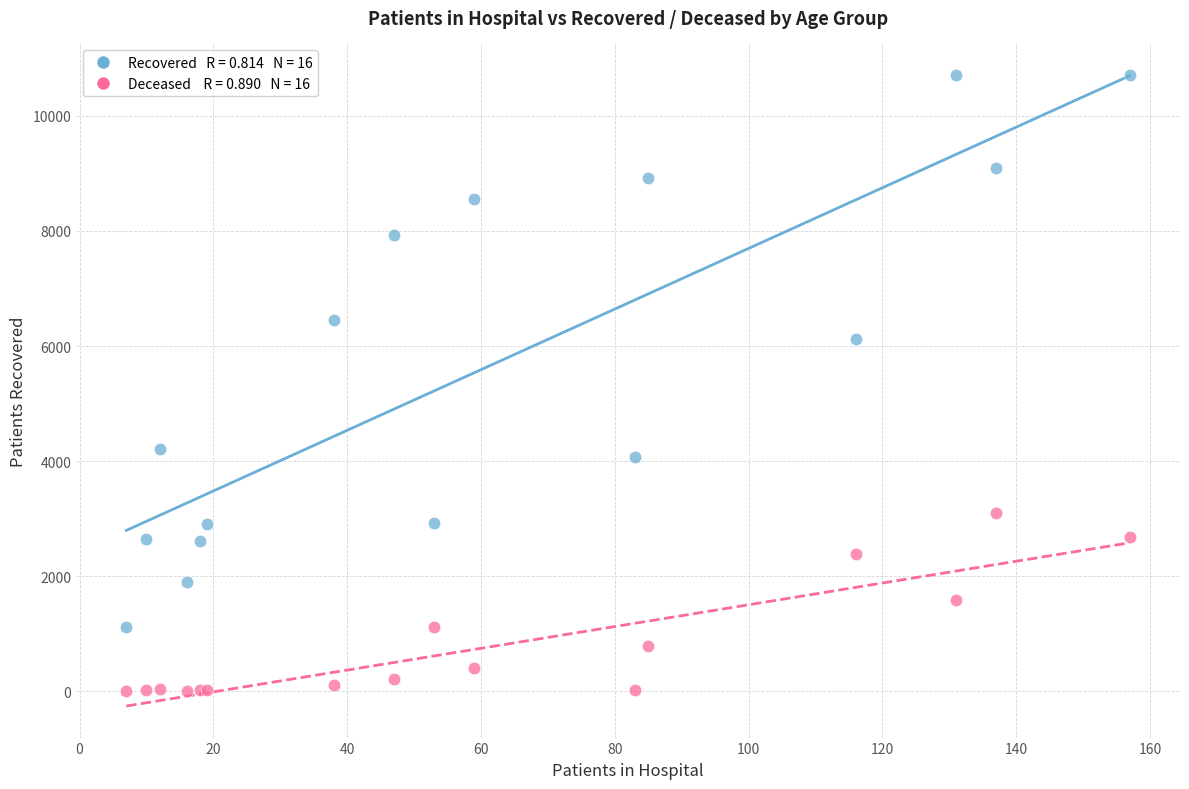

Across all series, what Y value is closest to 5356?

6124